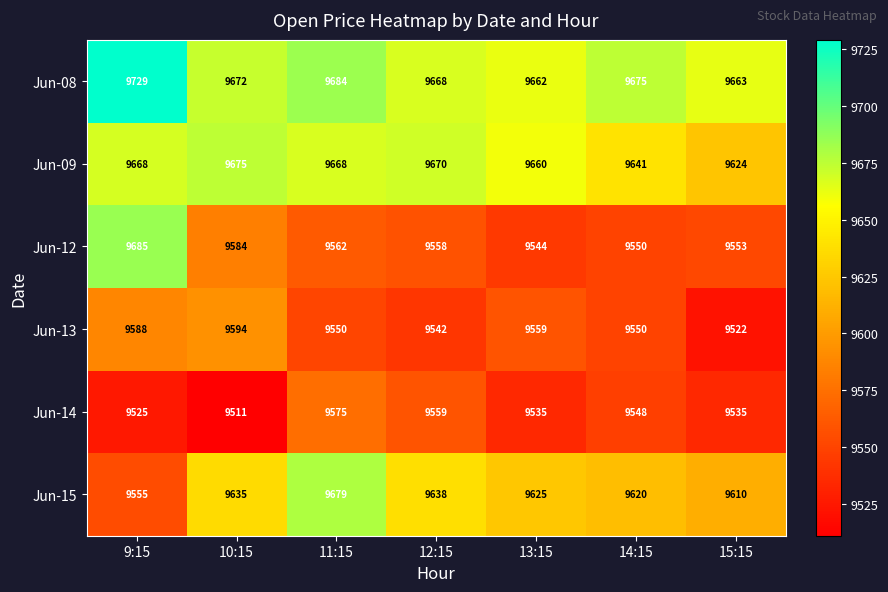

What is the smallest value displayed?

9511